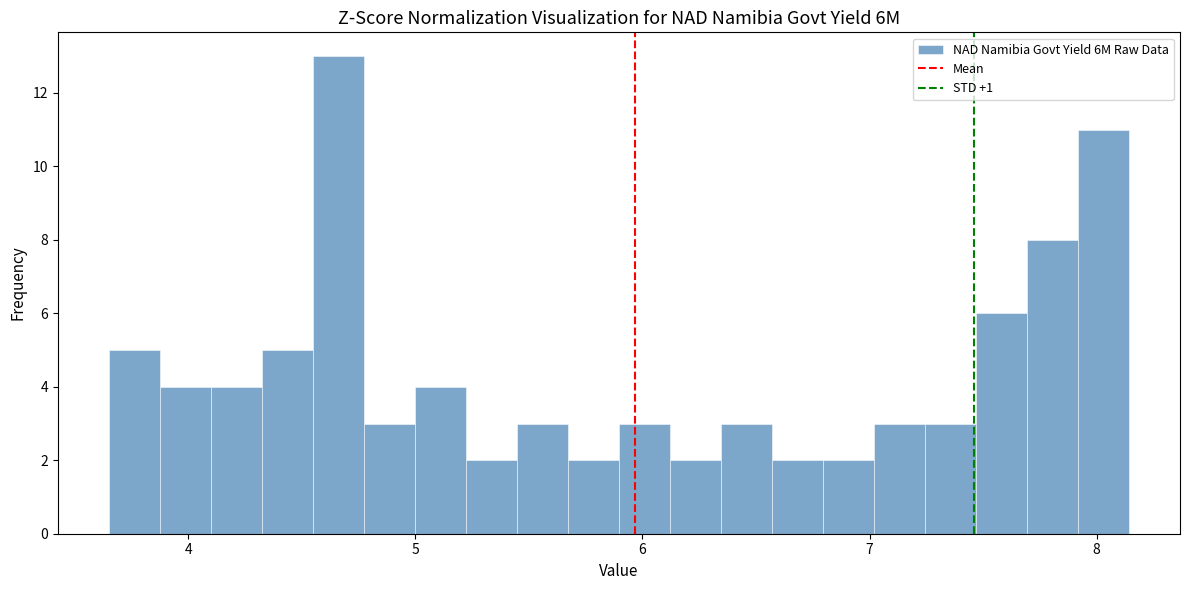

Read against the x-axis, roughly where is the centre of the tallest bar?

4.7